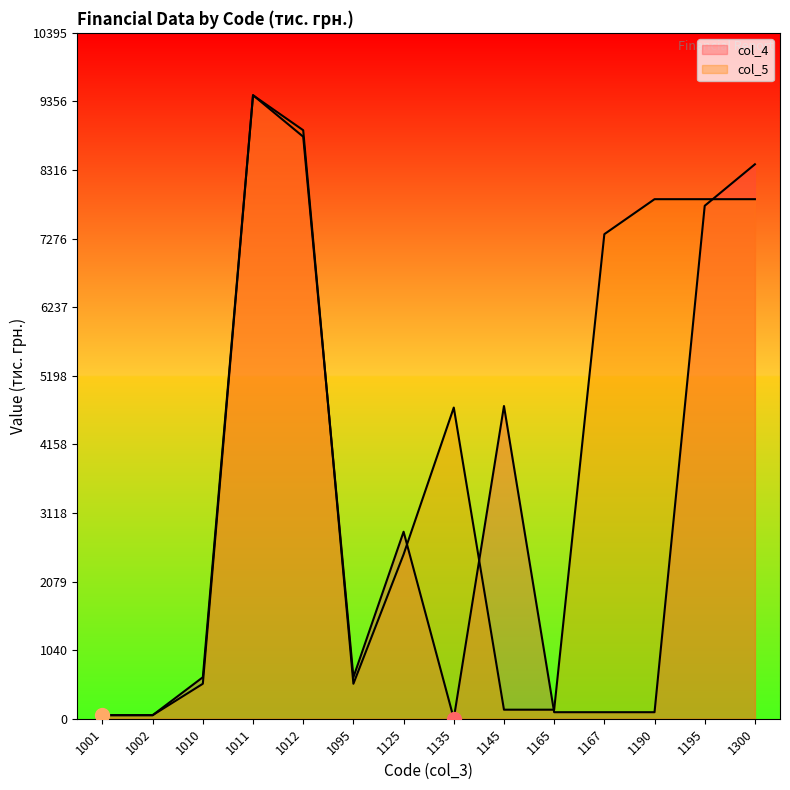

Which series has the widest spread of values?

col_4